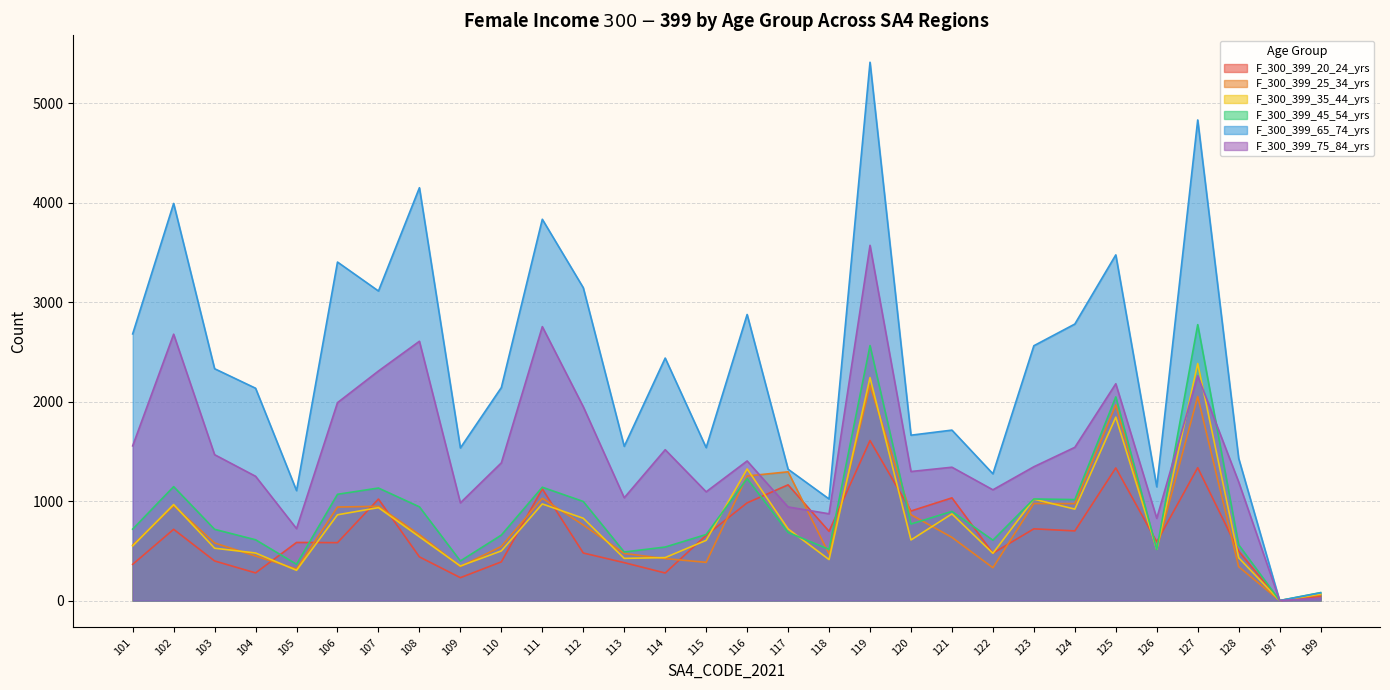

What is the difference between the F_300_399_65_74_yrs values at 112 and 114?

707